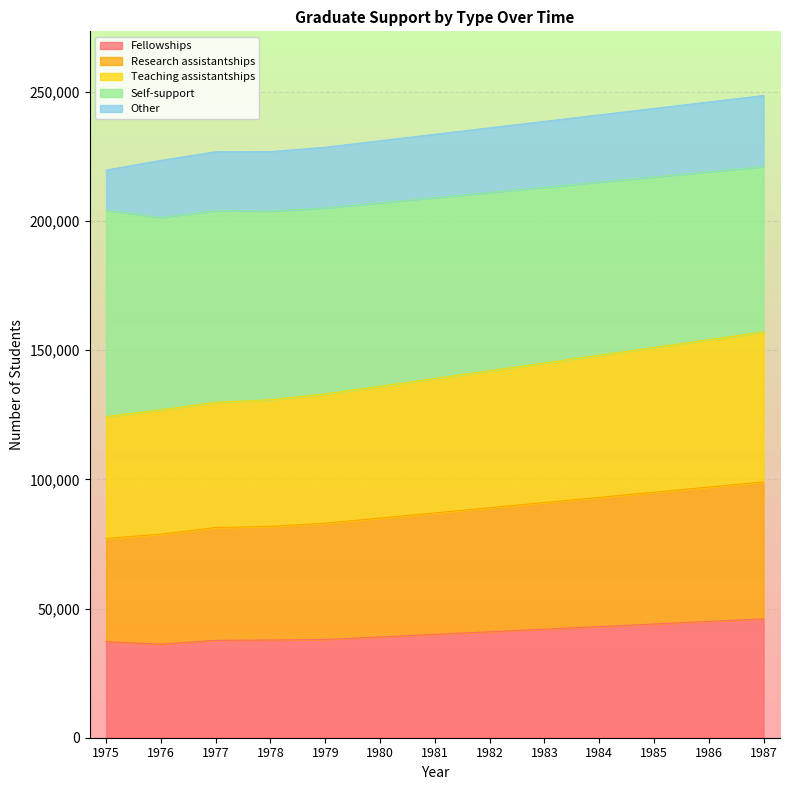

What are all the series names shown in the legend?

Fellowships, Research assistantships, Teaching assistantships, Self-support, Other